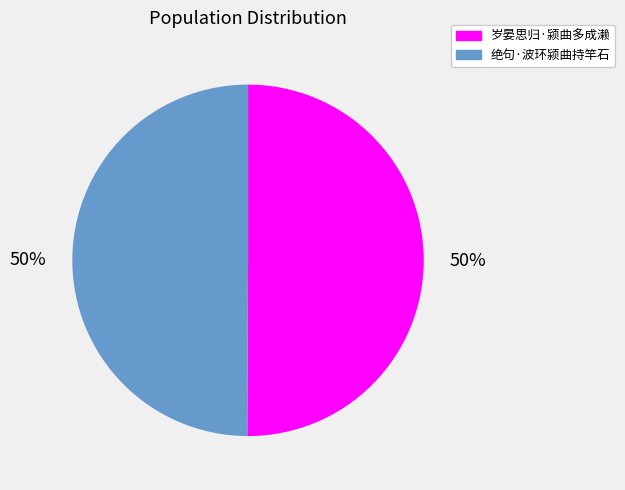

How many segments does this pie chart have?

2